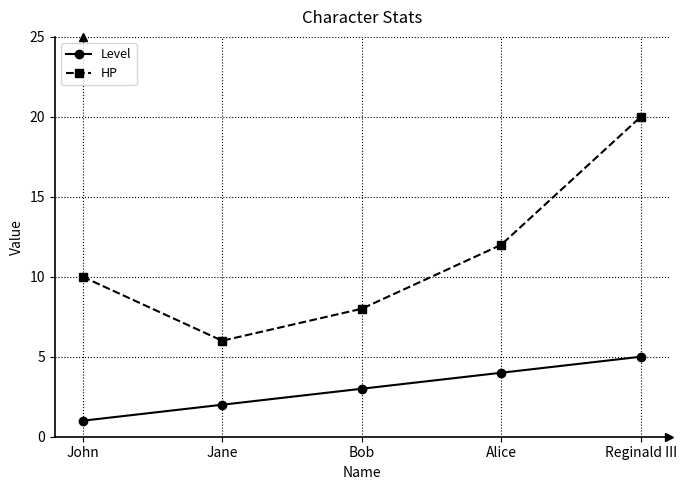

What is the value of the HP point at the 2nd from the left?

6